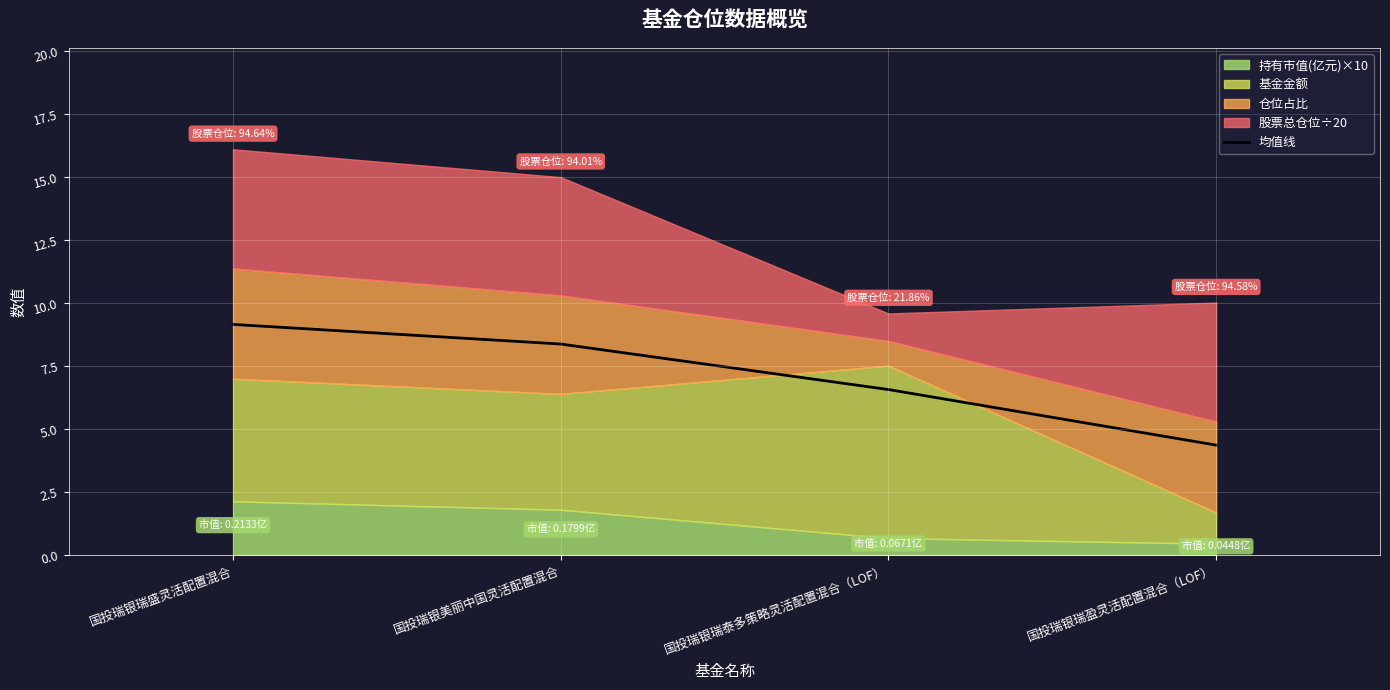

The chart shows a value of 6.6 at 国投瑞银瑞泰多策略灵活配置混合（LOF）. True or false?

True